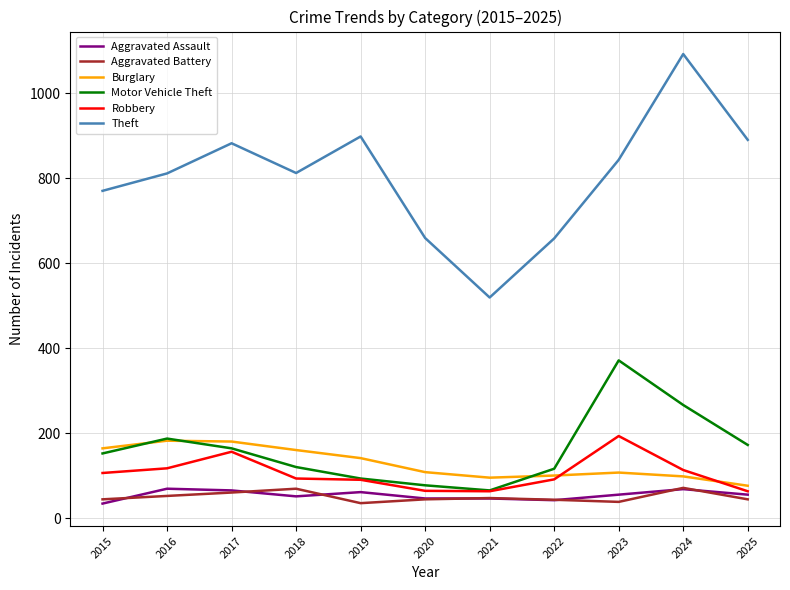

At which label does Theft reach its peak?

2024